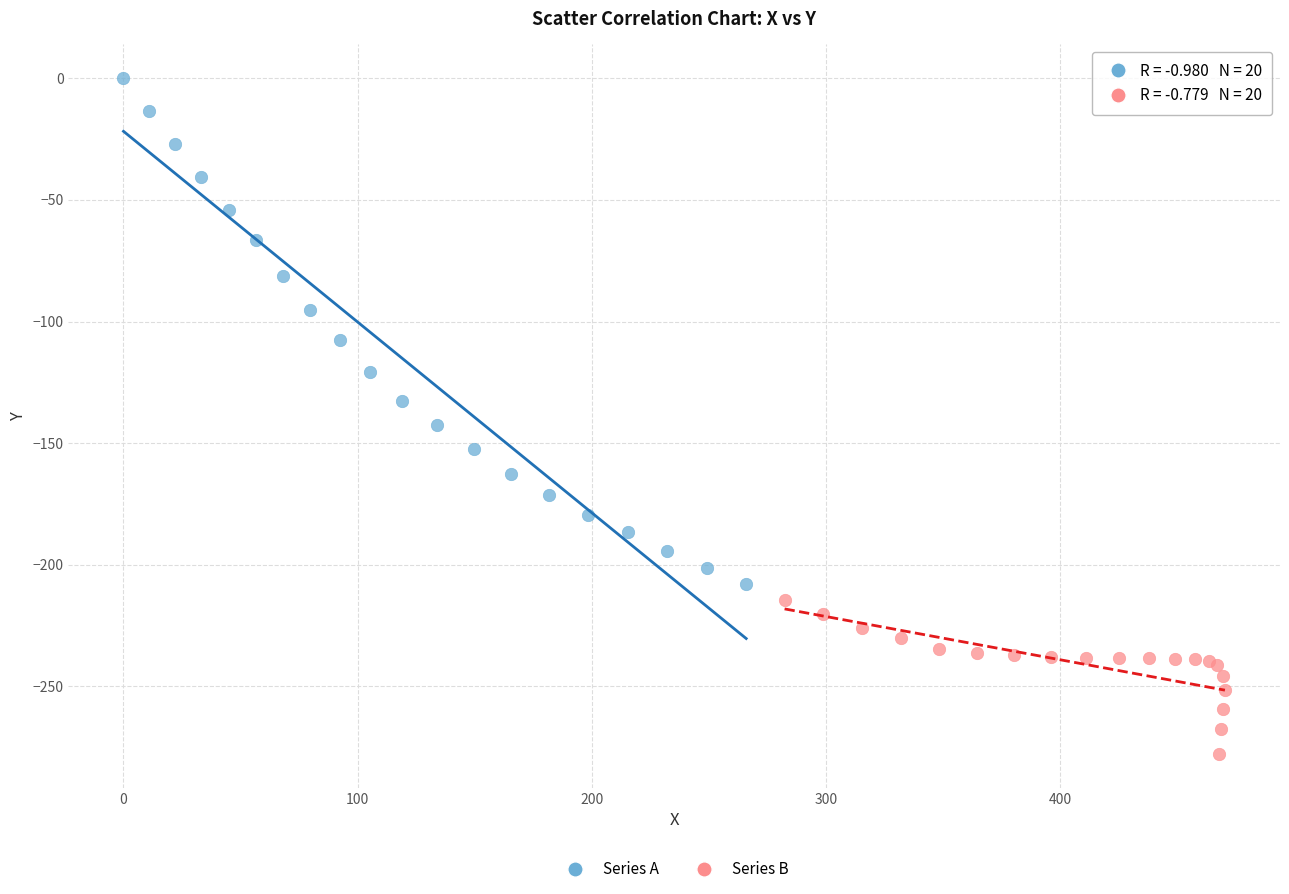

Which series reaches the maximum Y coordinate?

Series A